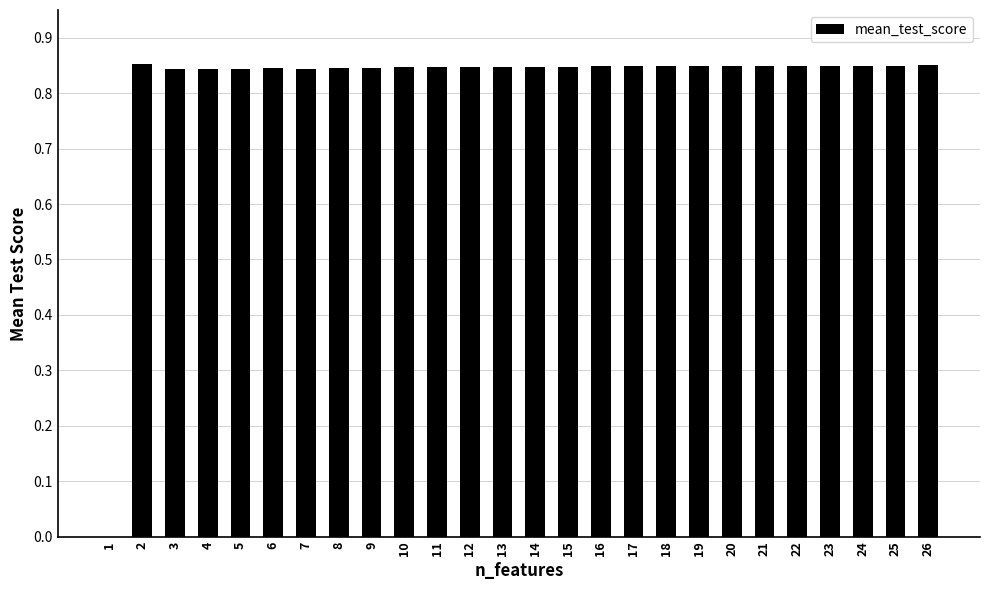

How many categories are shown in the chart?

26